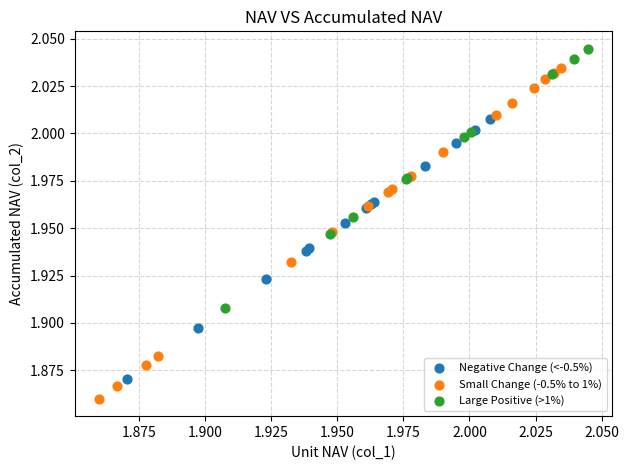

What are all the series names shown in the legend?

Negative Change (<-0.5%), Small Change (-0.5% to 1%), Large Positive (>1%)